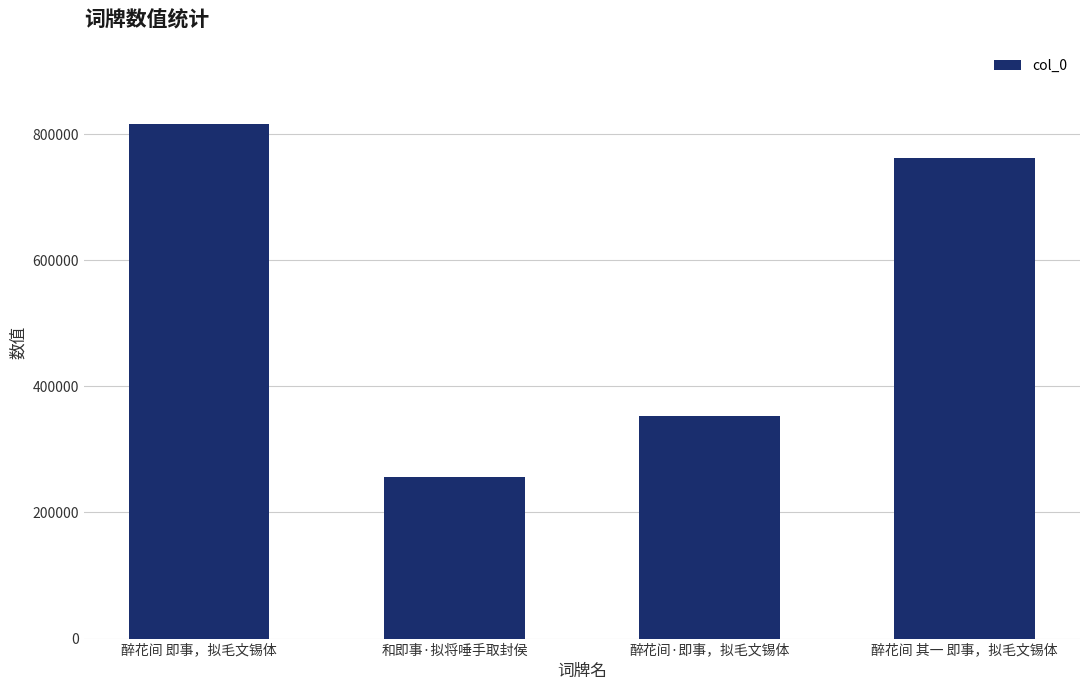

At which label does the data first exceed 762759?

醉花间 即事，拟毛文锡体